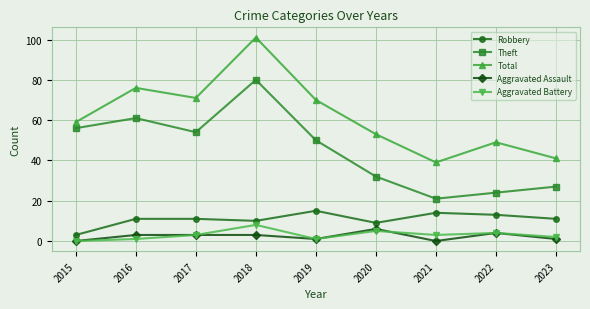

True or false: Theft has a value of 32 at 2020.

True